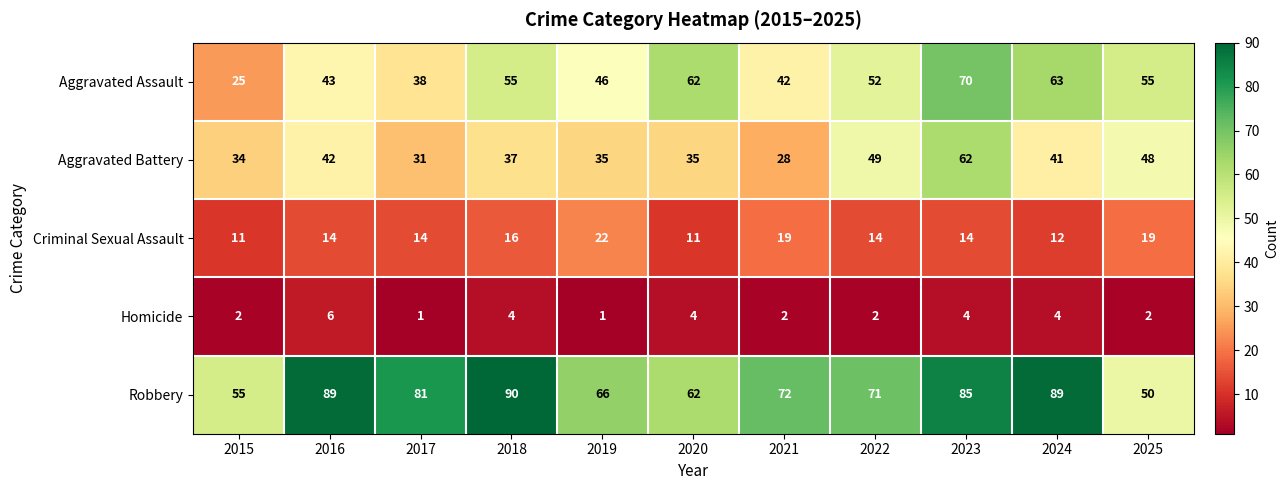

What is the difference between the second highest and minimum values in the Aggravated Assault series?

38